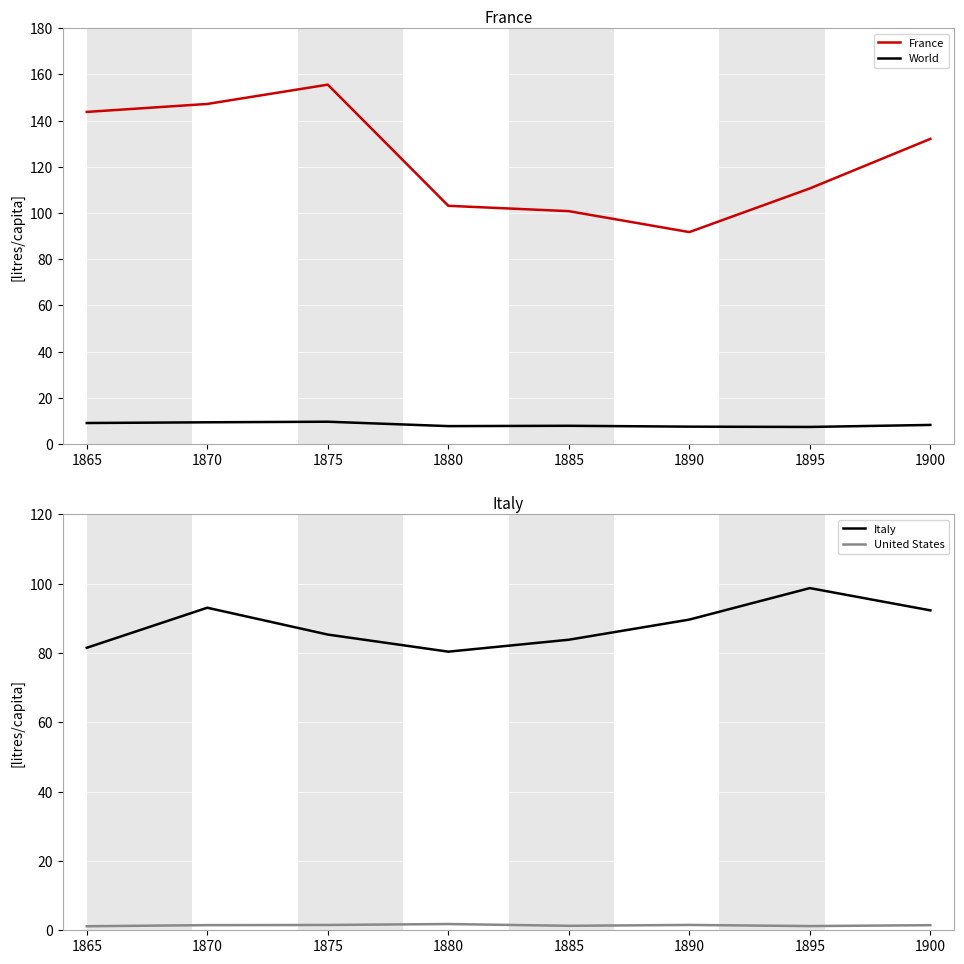

True or false: World and France intersect in this chart.

False